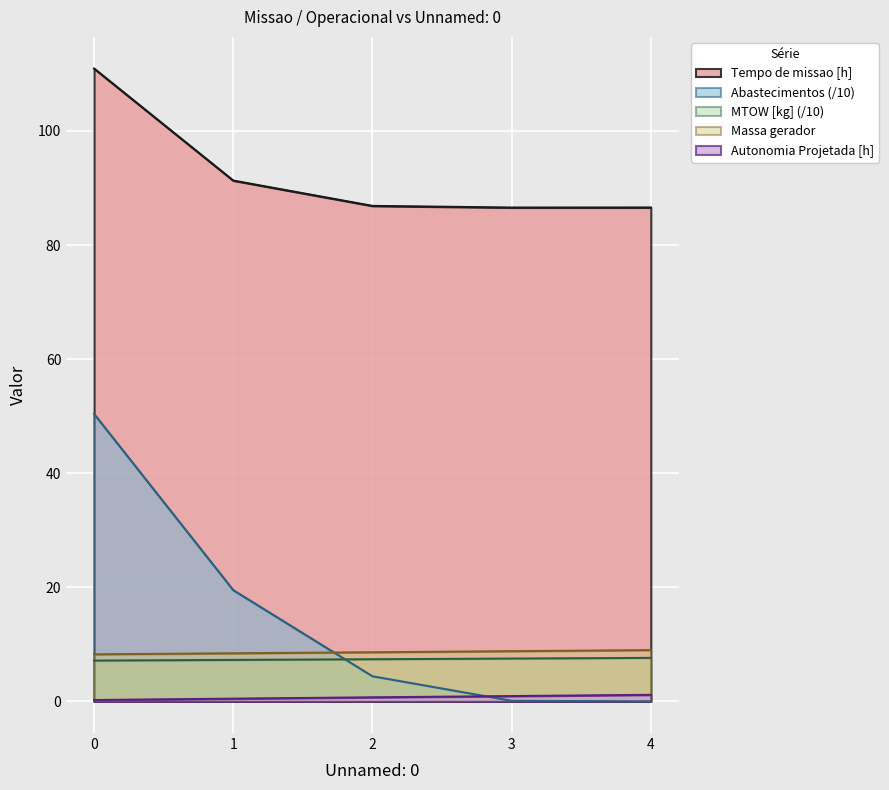

The value of Abastecimentos at 2 is 4.4. True or false?

True